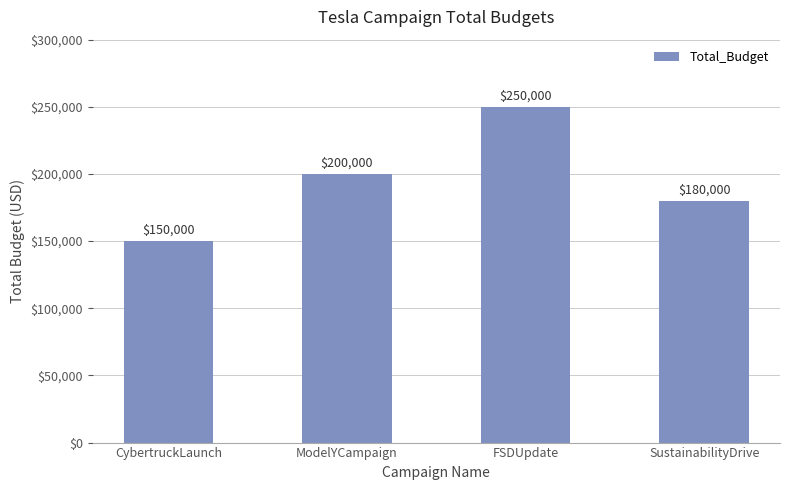

What is the ratio of the value at SustainabilityDrive to the value at FSDUpdate?

0.7